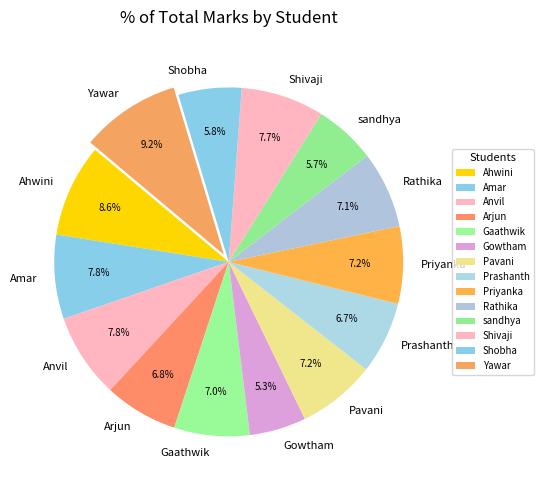

Does Amar account for over 50% of the chart?

No